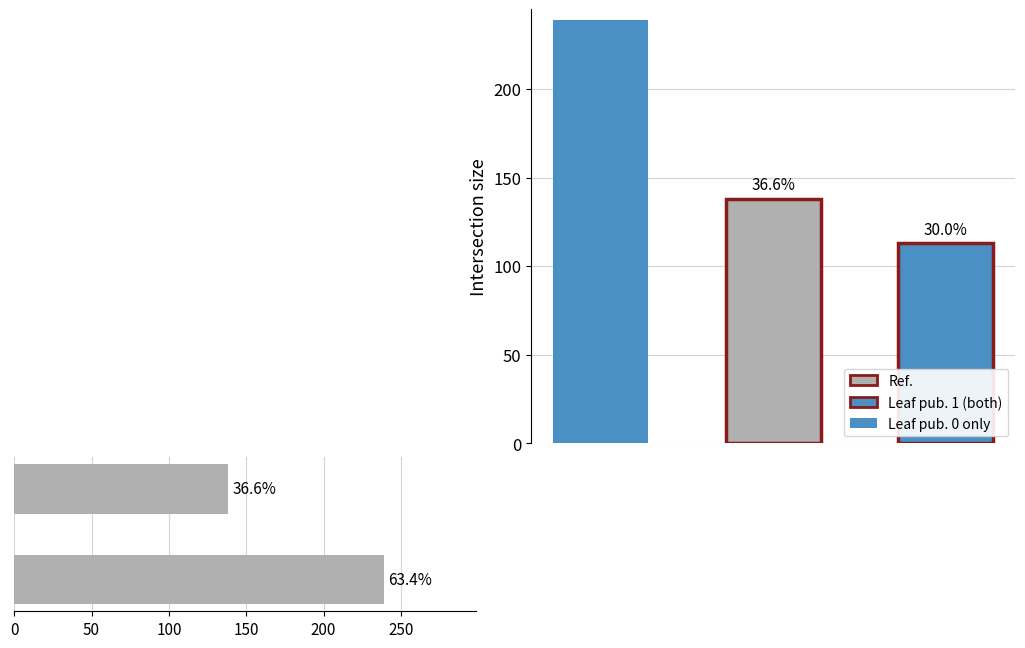

True or false: the data shows 239 at 0.

True